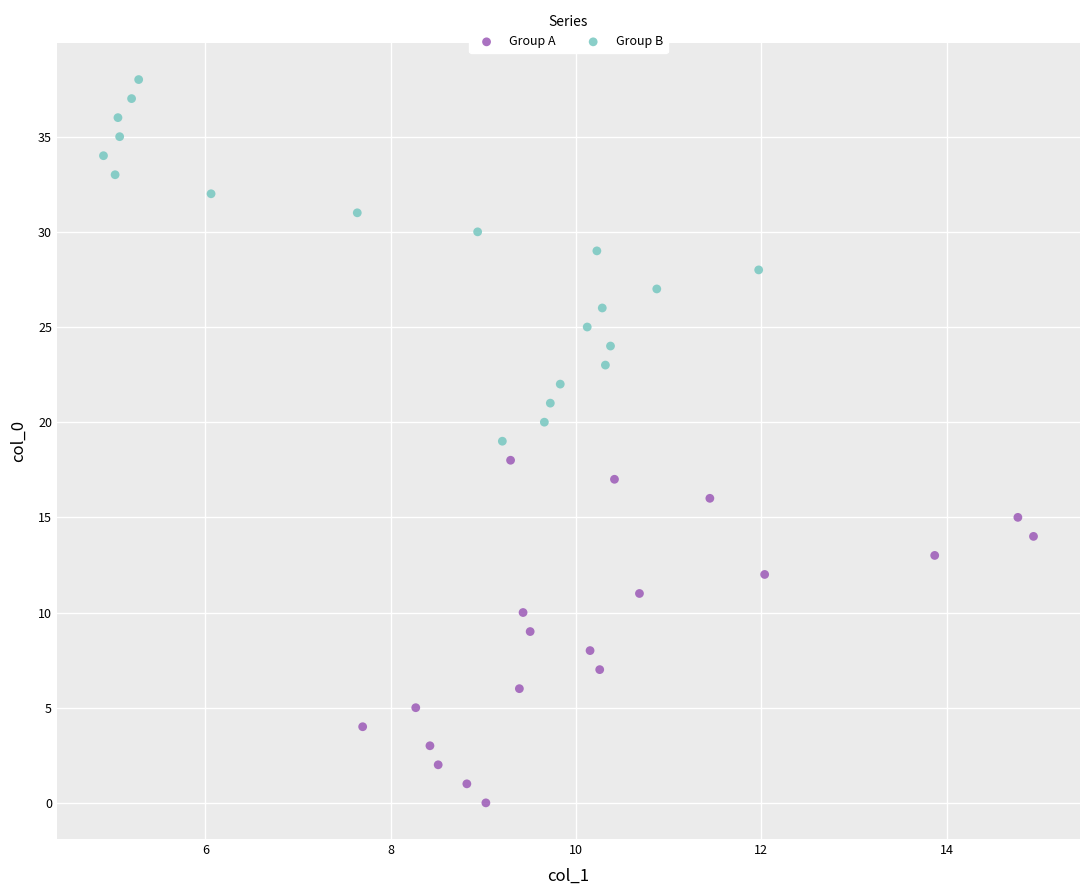

Which series contains the highest Y value?

Group B